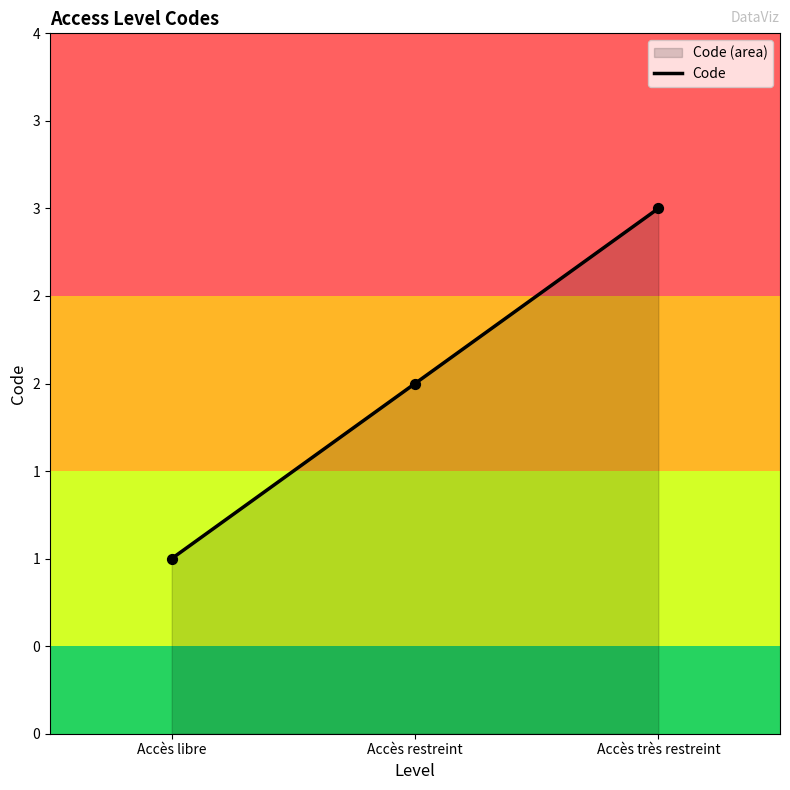

Between Accès restreint and Accès très restreint, which is larger?

Accès très restreint